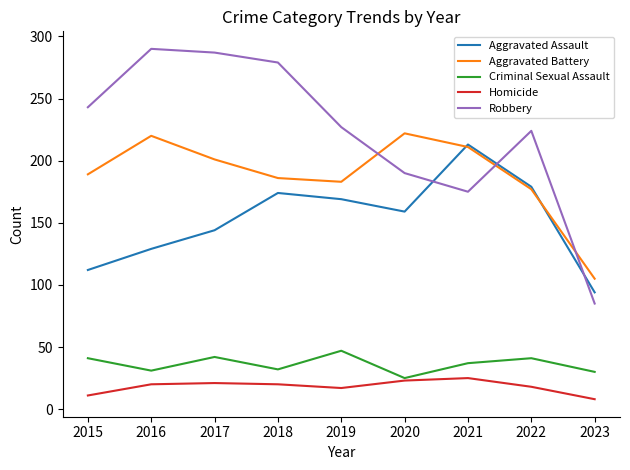

Where does the Criminal Sexual Assault series first go above 37?

2015